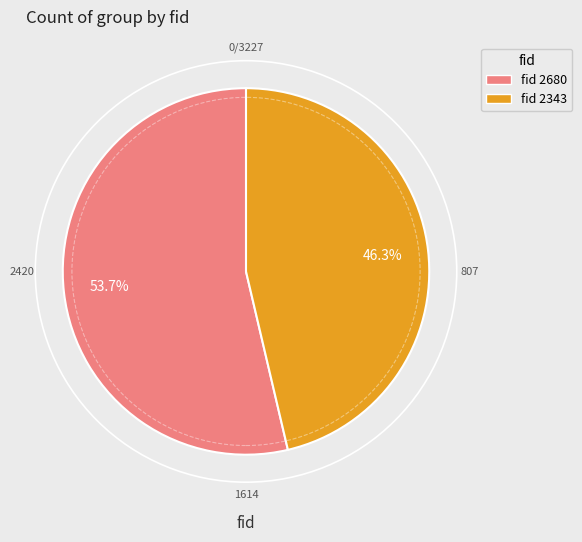

Is there a majority slice in this chart?

Yes